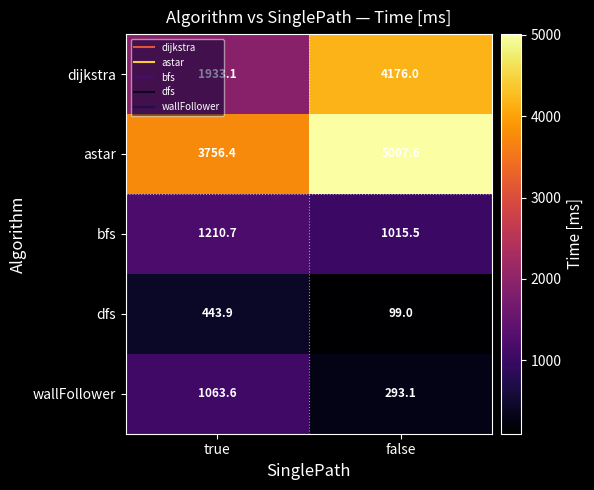

Read the dfs value at false.

99.0